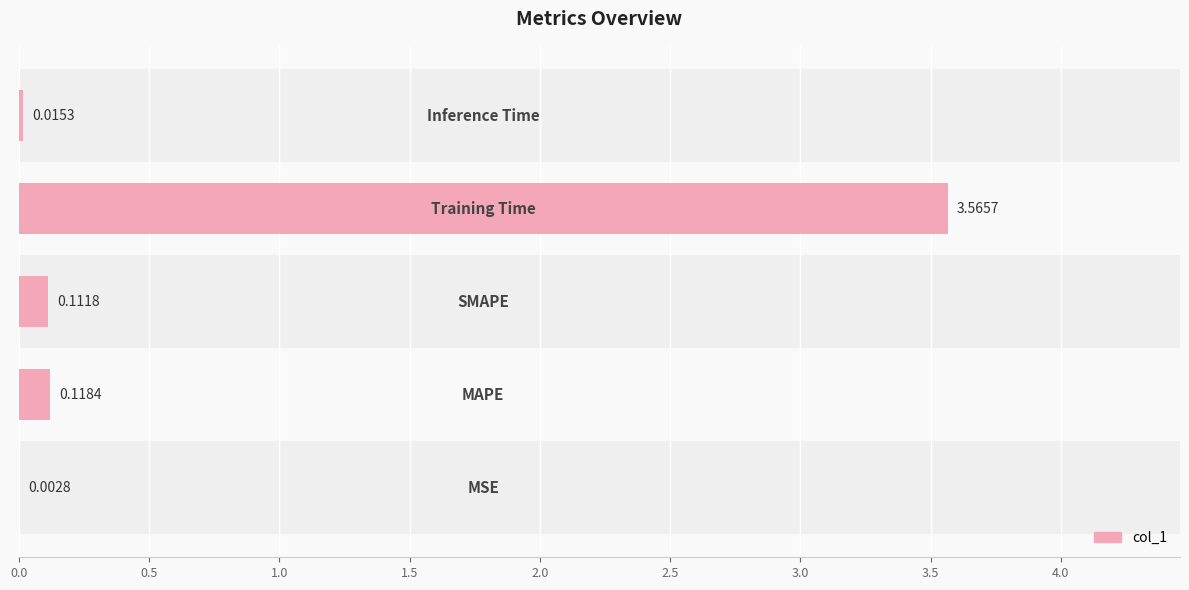

What is the sum of all values?

3.8